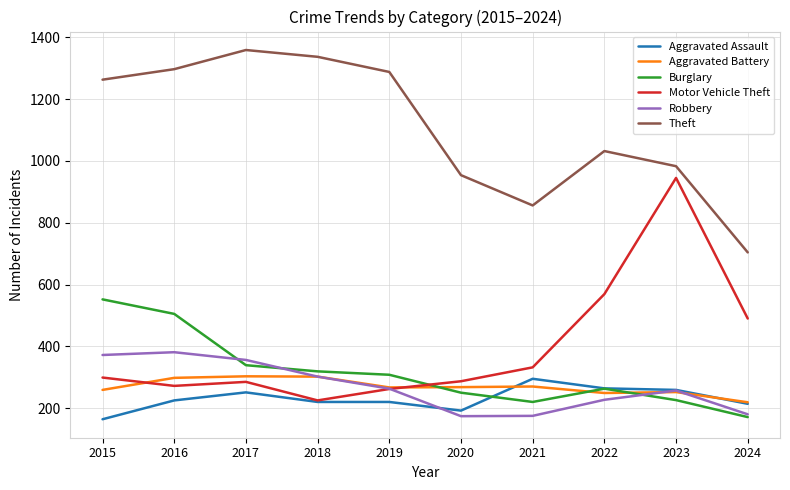

Which series changed the most between 2020 and 2023?

Motor Vehicle Theft